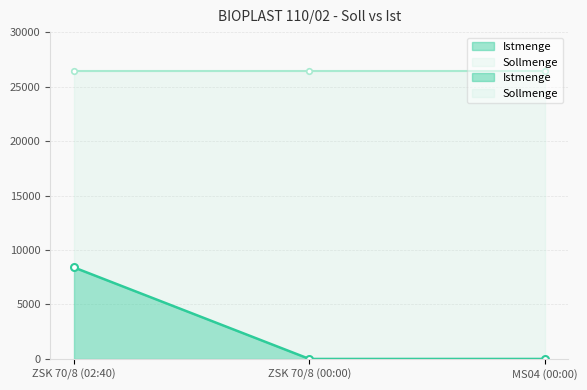

Rank the categories by value from lowest to highest.

ZSK 70/8 (00:00), MS04 (00:00), ZSK 70/8 (02:40)